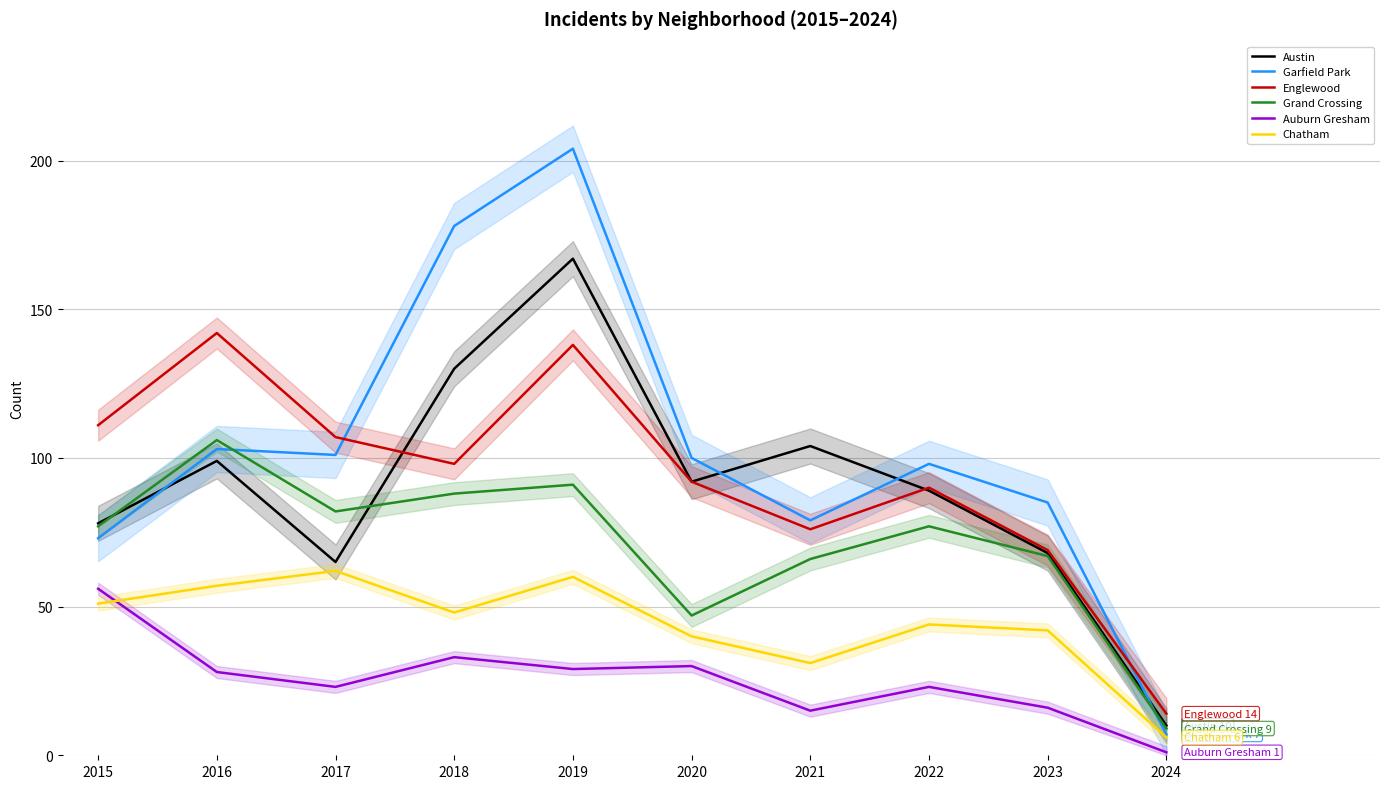

Which has a higher value, 2024 or 2019?

2019